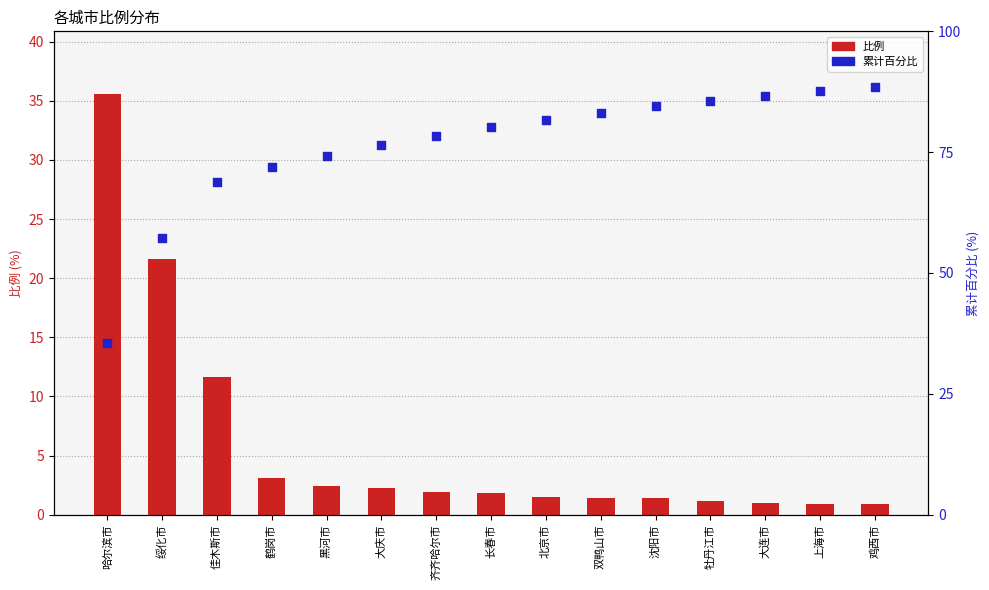

What are all the series names shown in the legend?

比例, 累计百分比